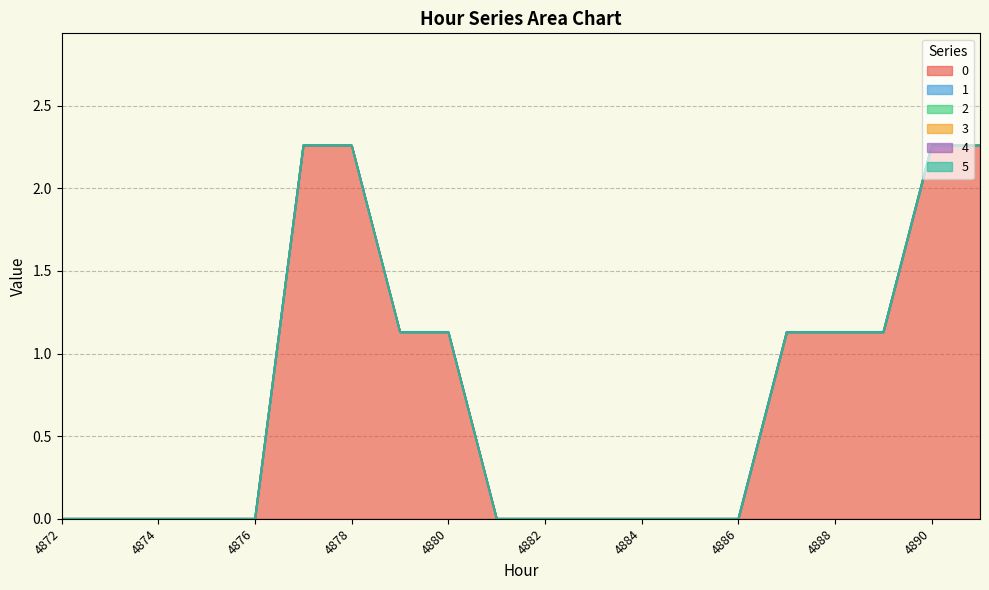

At which category is the sum across all series the highest?

4877